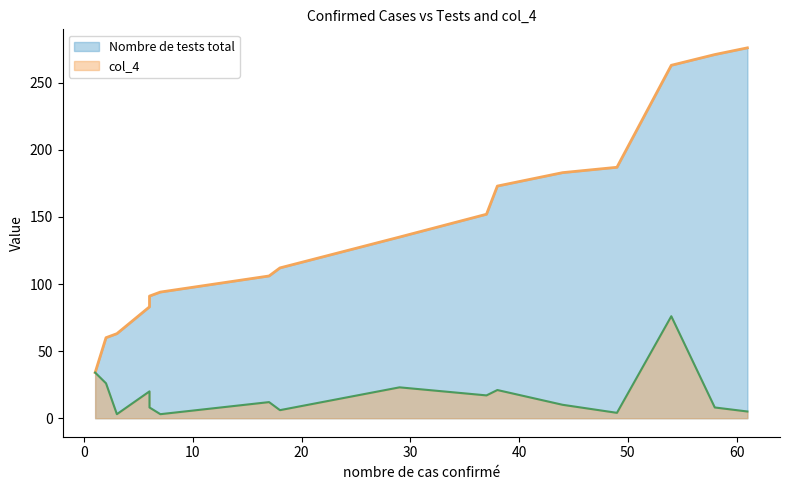

Rank the series by their average value, from lowest to highest.

col_4, Nombre de tests total